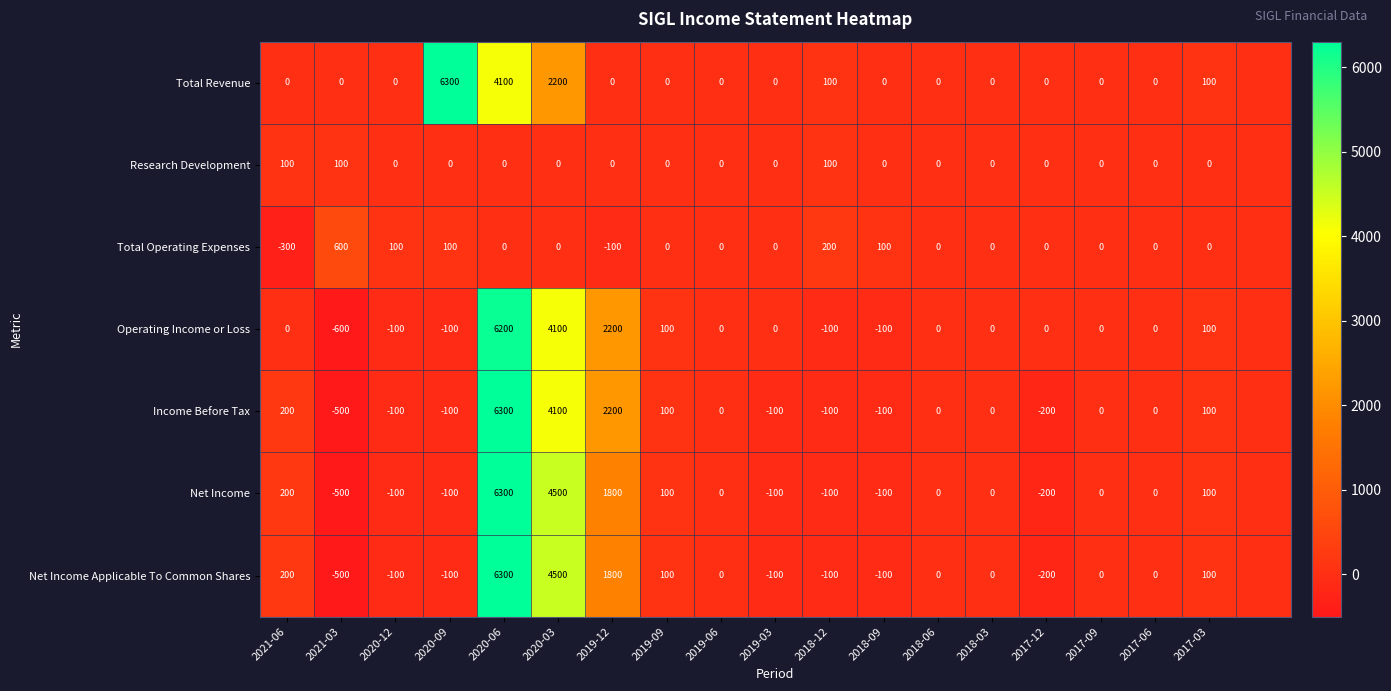

The Operating Income or Loss series shows -100 at 2018-09. True or false?

True